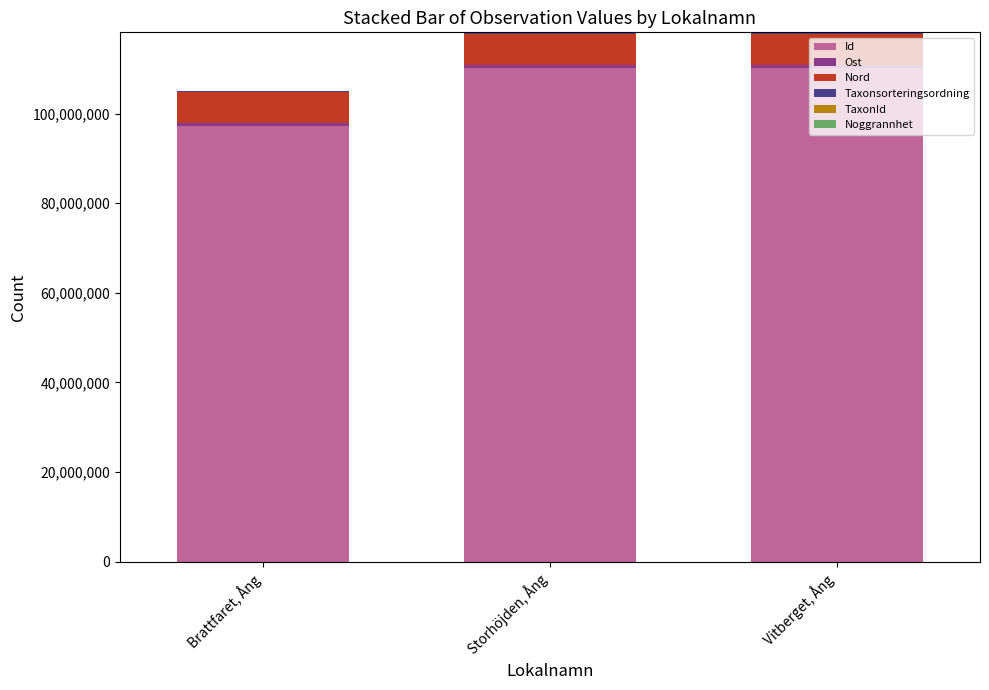

What is the highest value of the Id series?

110204944